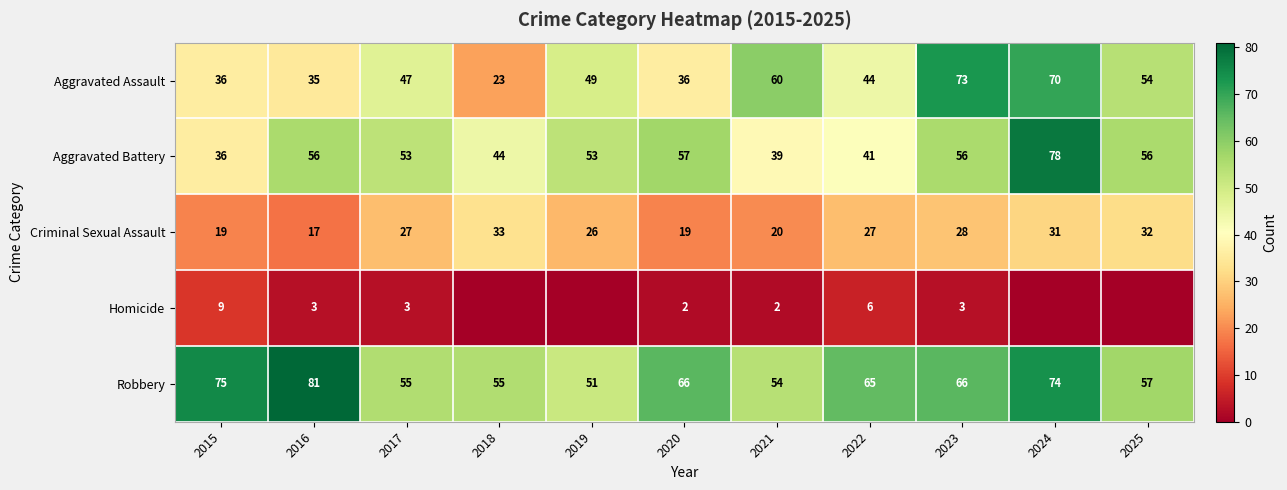

What is the difference between the maximum and minimum values in the Aggravated Battery series?

42